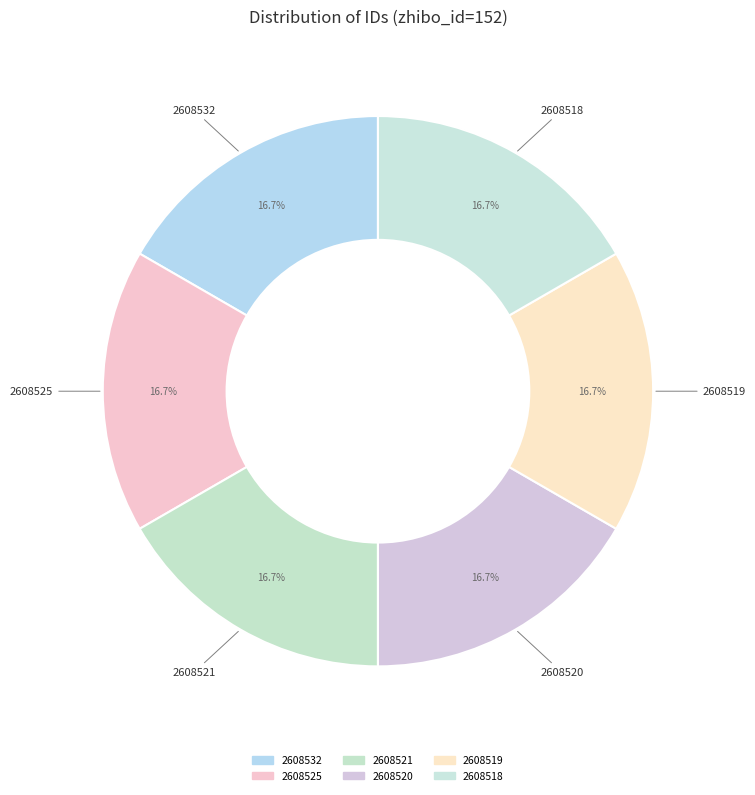

How many slices are in this pie chart?

6